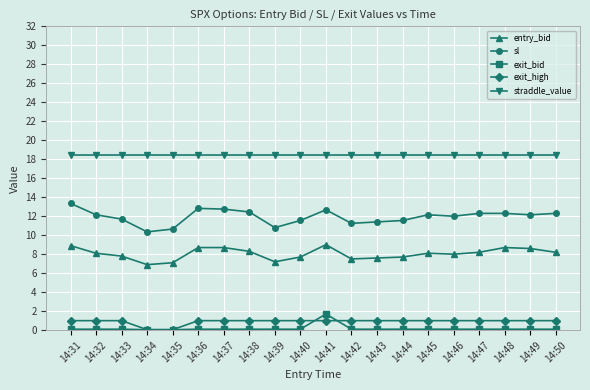

At 14:50, list the series in order from largest to smallest.

straddle_value, sl, entry_bid, exit_high, exit_bid